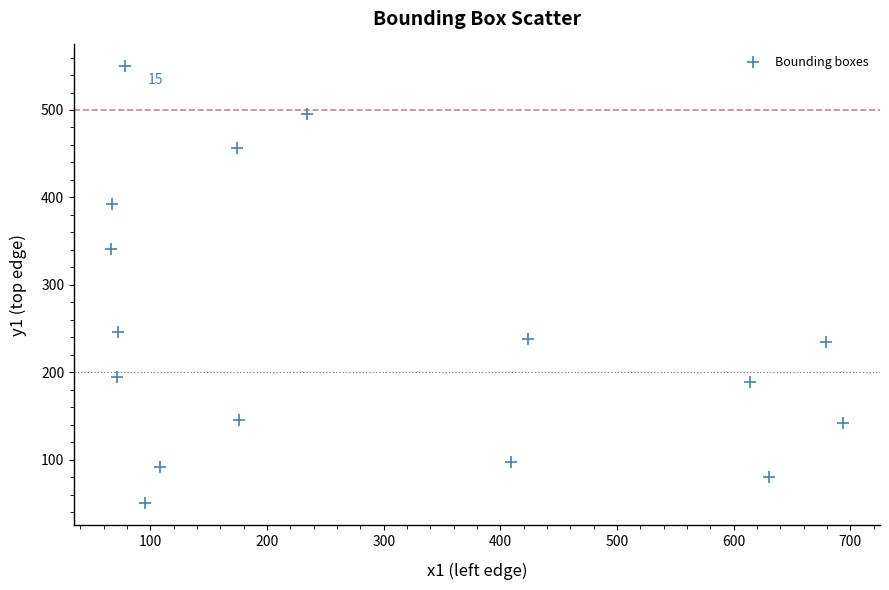

What is the range of Y values (max minus min)?

500